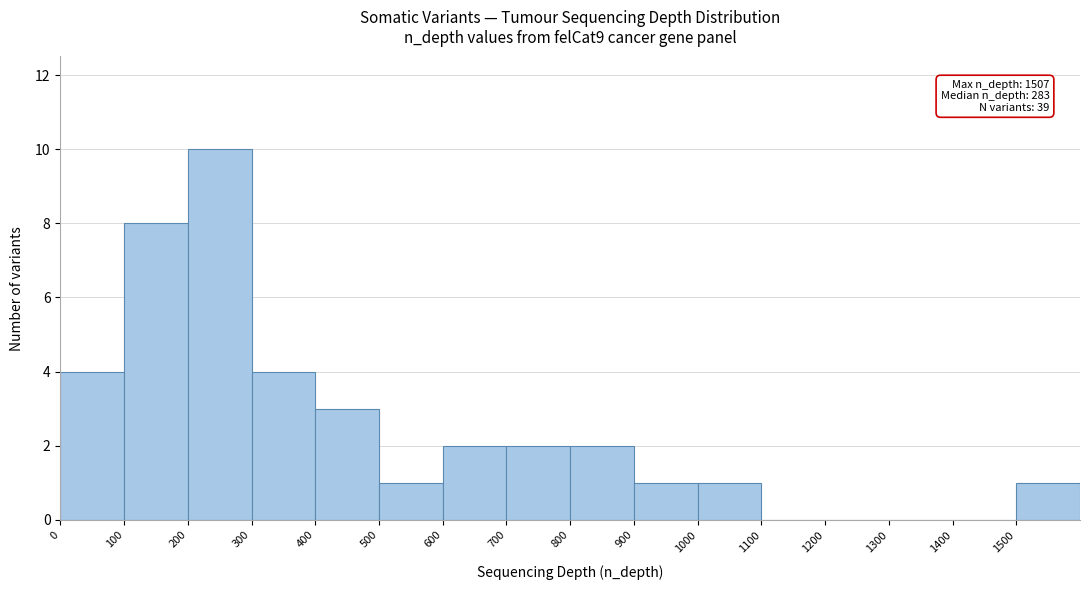

Which range on the x-axis has the tallest bar?

200 to 300